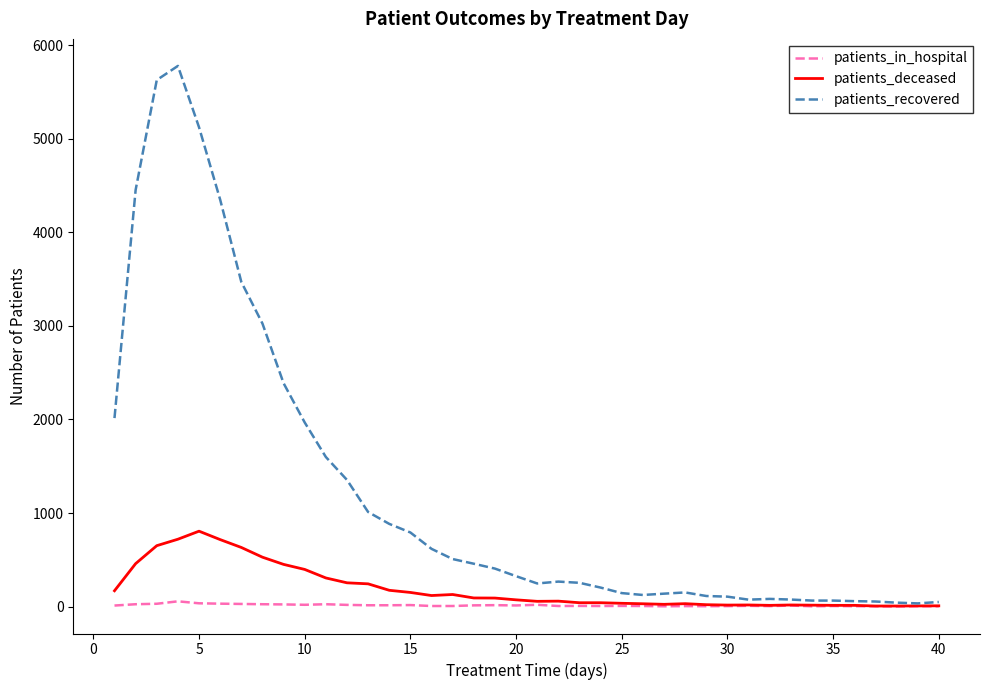

Which series has the largest total across all categories?

patients_recovered